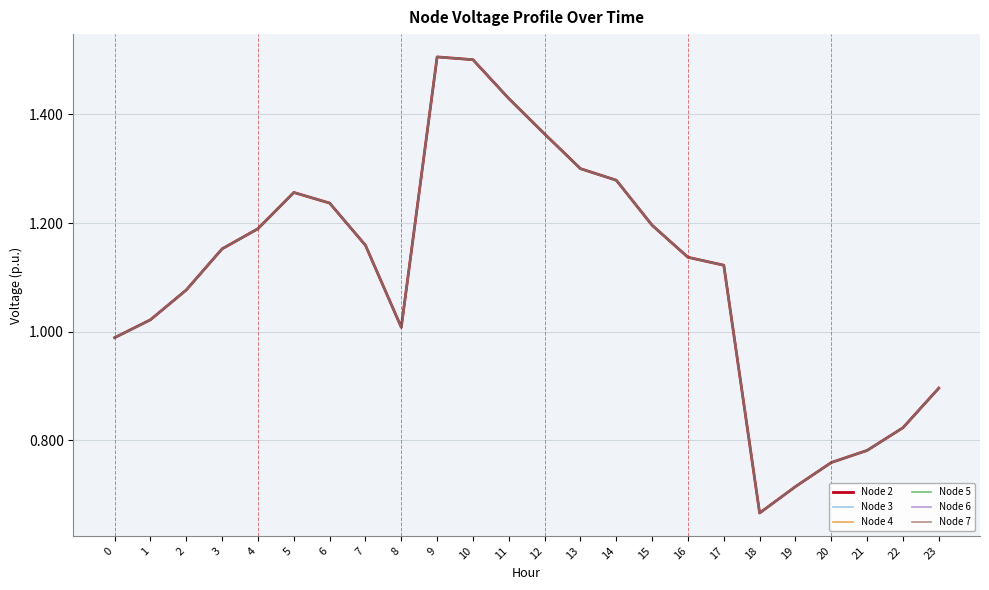

True or false: Node 7 has more than 2 interior local peaks.

False